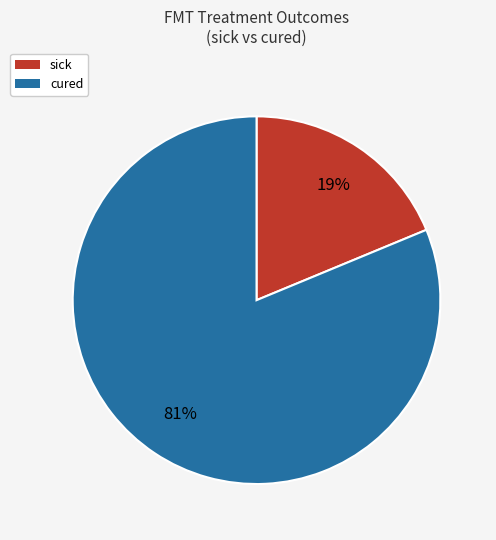

To the nearest percent, what is the difference between the cured and sick slice percentages?

62%